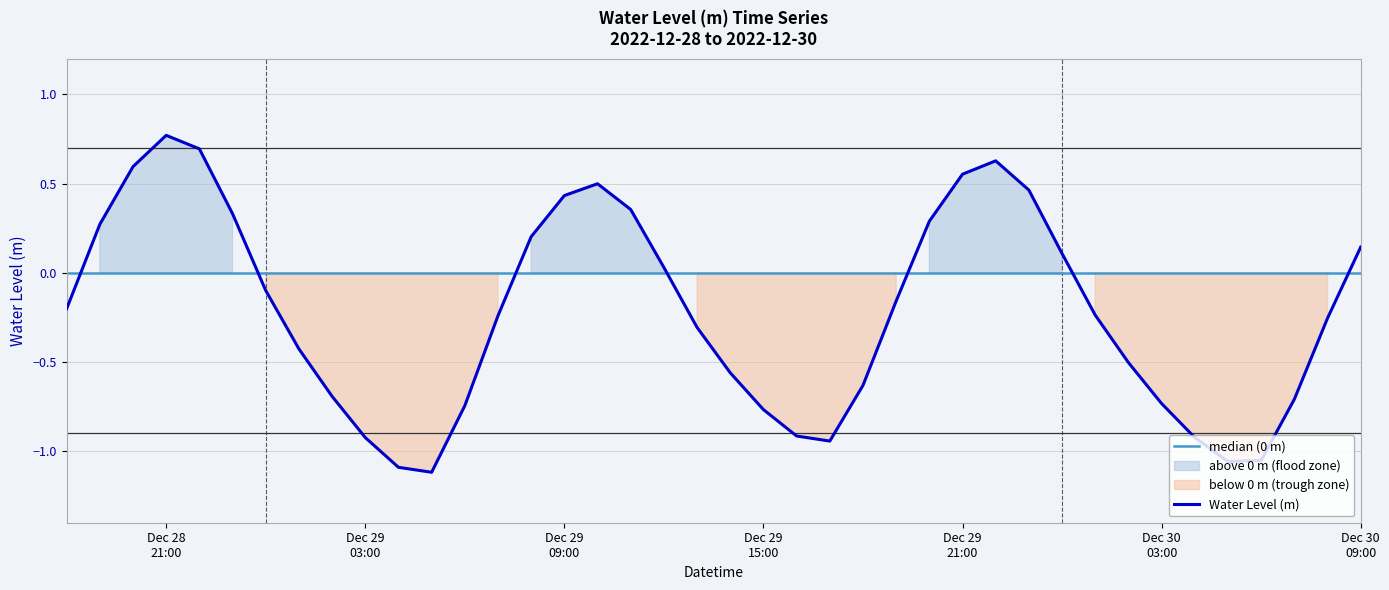

At which label is median (0 m) closest to 0?

Dec 28
21:00